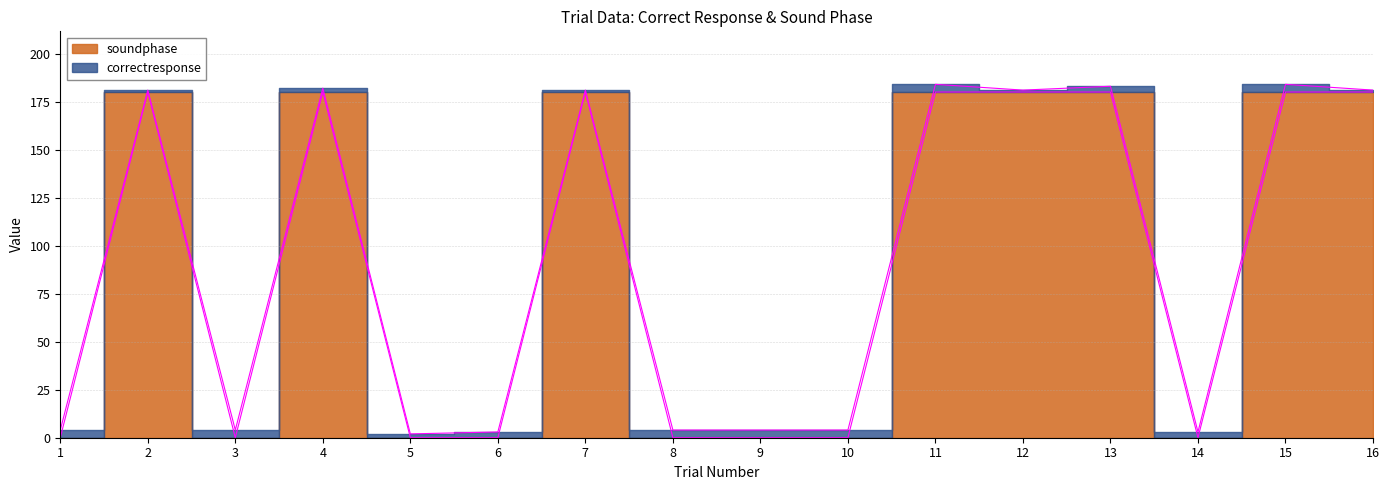

Count the values in the range 0 to 180.

16